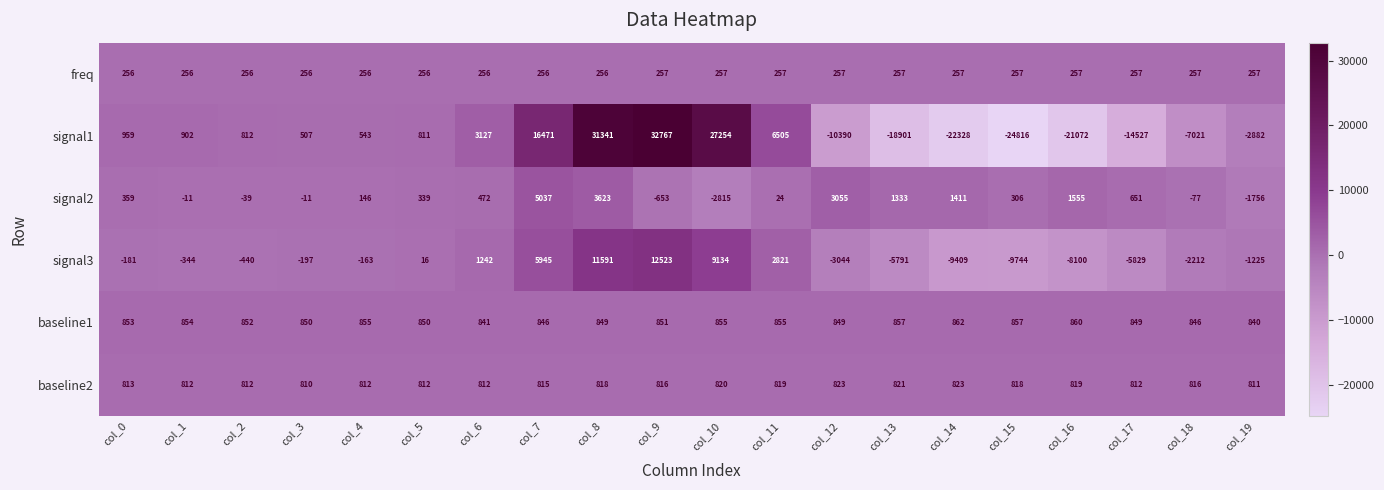

What is the difference between the maximum and minimum values in the baseline2 series?

13